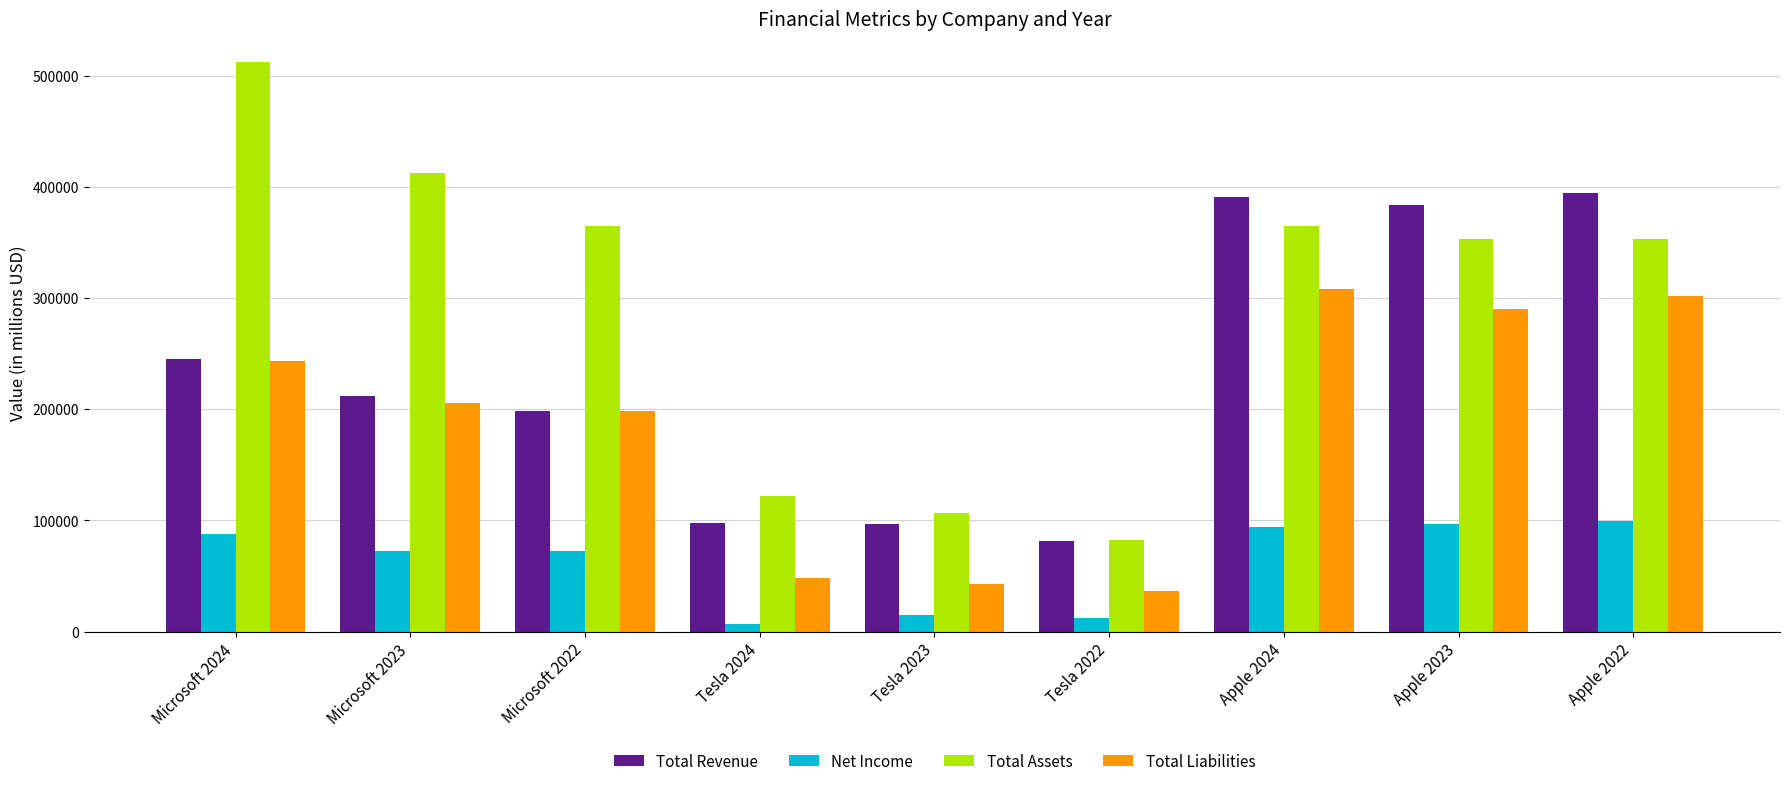

What are all the series names shown in the legend?

Total Revenue, Net Income, Total Assets, Total Liabilities